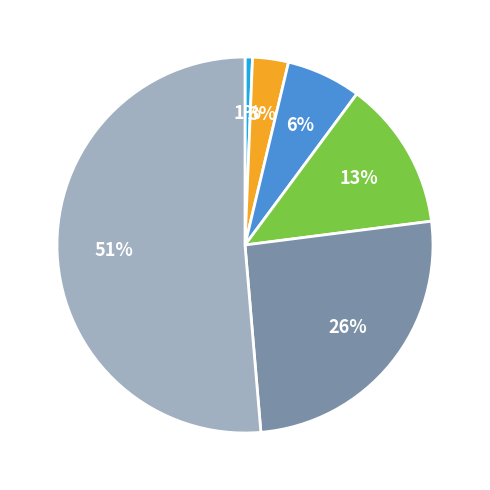

To the nearest percent, what is the average slice percentage?

17%